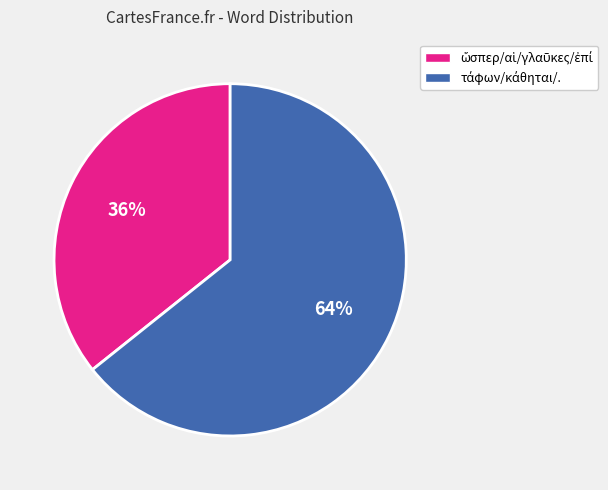

How many segments does this pie chart have?

2